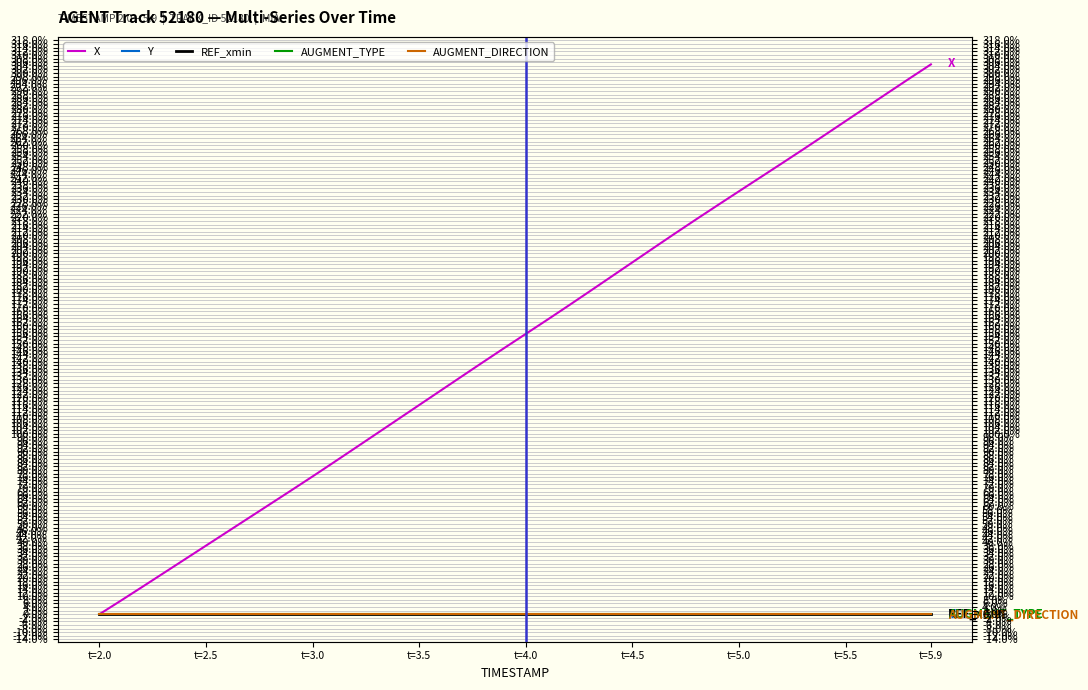

True or false: AUGMENT_DIRECTION and Y intersect in this chart.

False